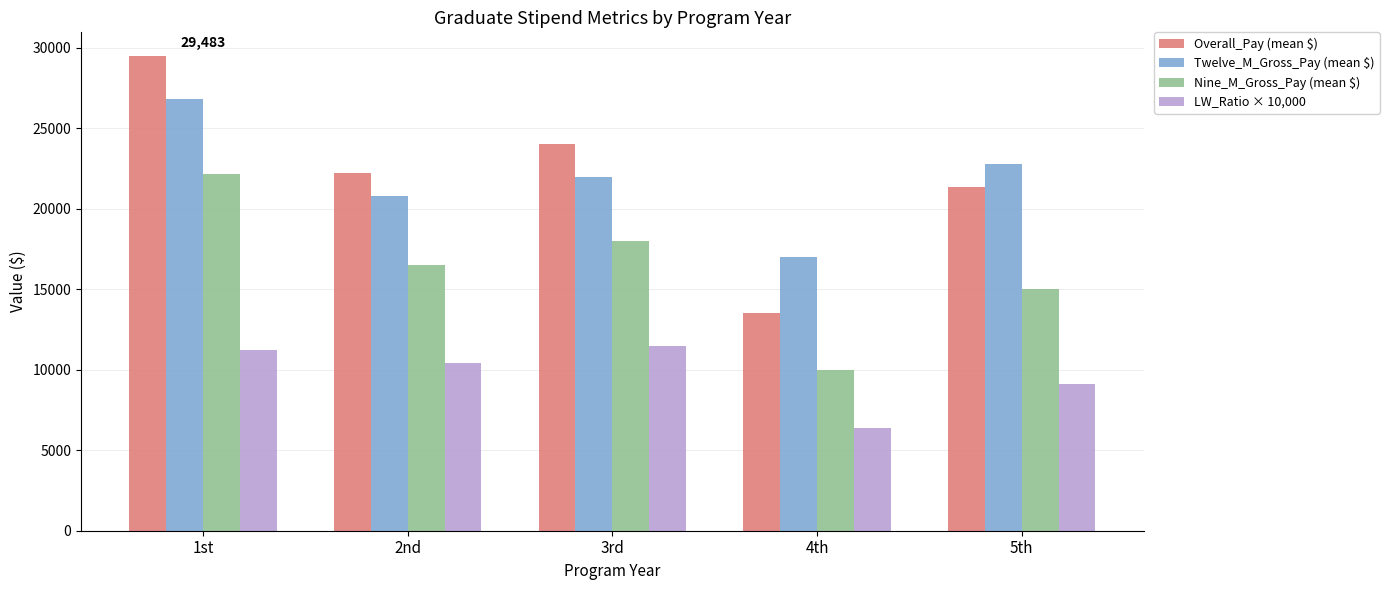

What is the difference between the highest and lowest values at 4th?

10600